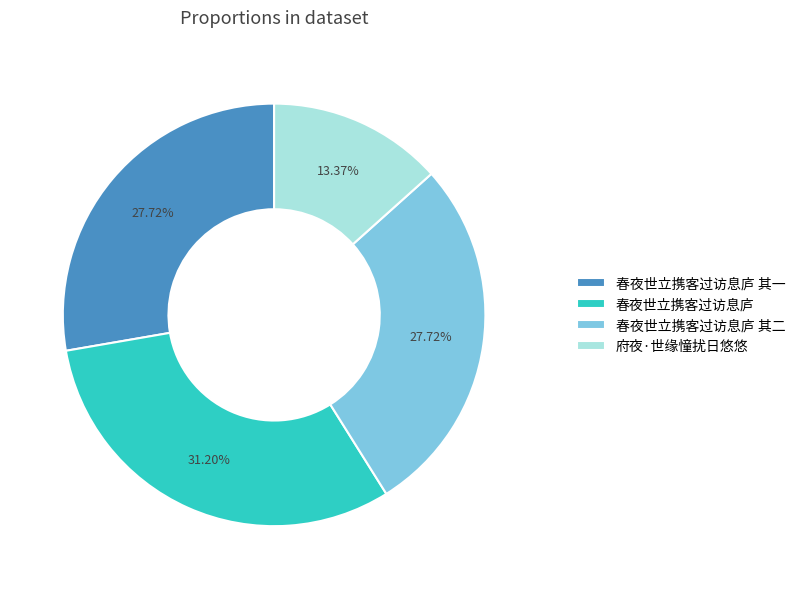

What percentage is the 府夜·世缘憧扰日悠悠 slice, to the nearest percent?

13%